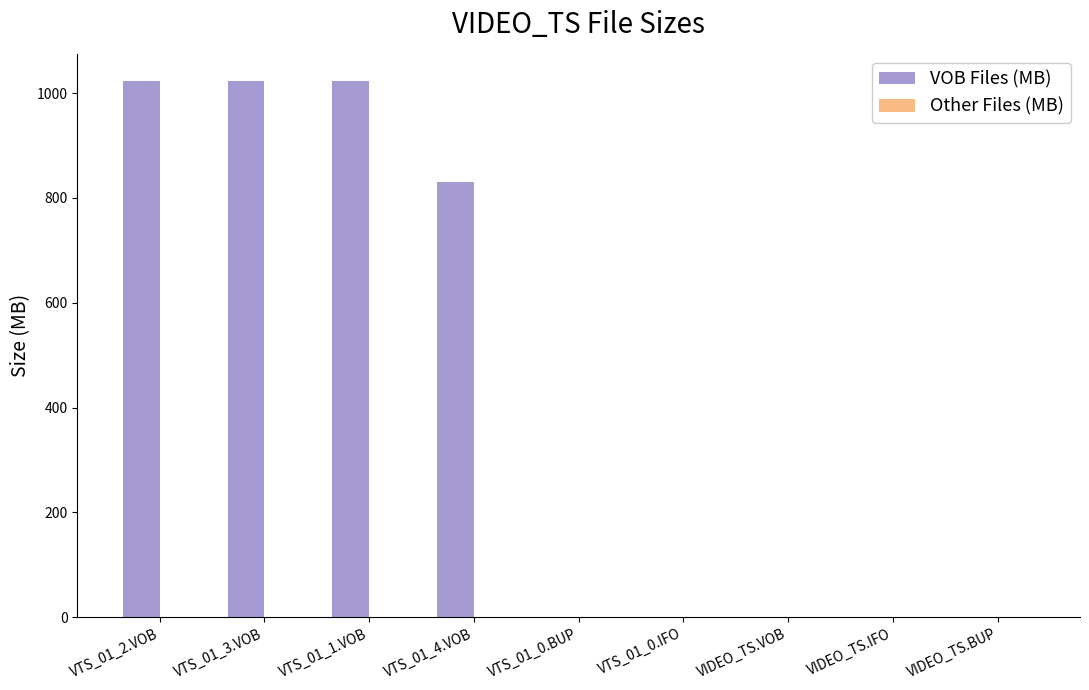

What is the greatest value displayed?

1024.0